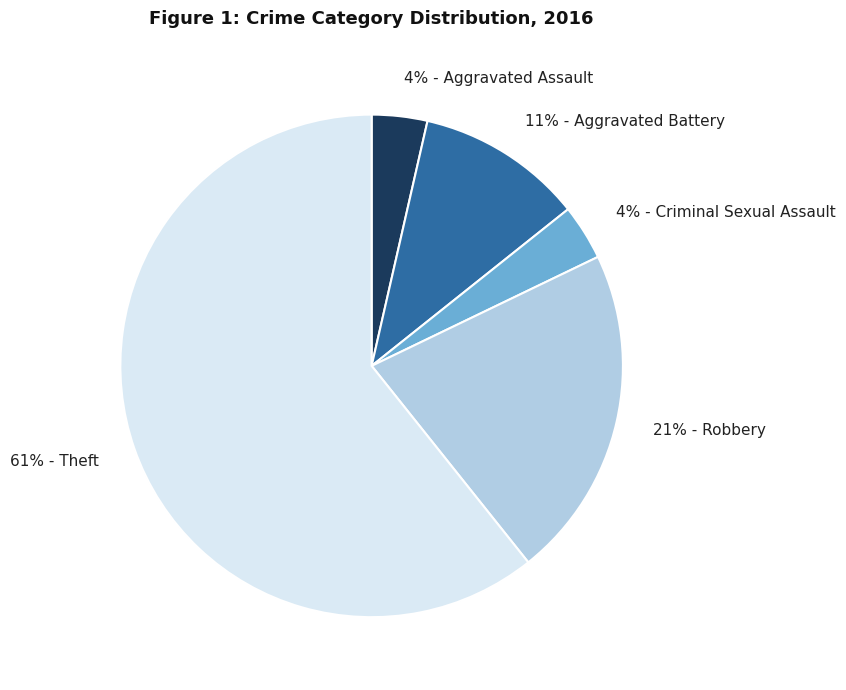

To the nearest percent, what is the combined percentage of 61% - Theft and 4% - Aggravated Assault?

64%